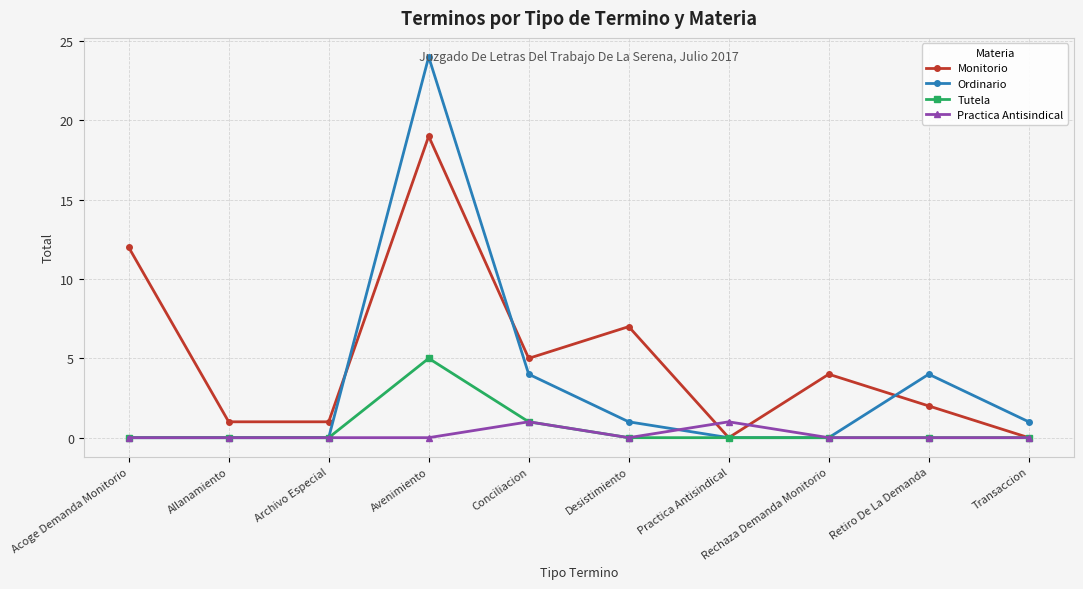

Reading left to right, what are all the values shown in this chart?

Monitorio: Acoge Demanda Monitorio=12	Allanamiento=1	Archivo Especial=1	Avenimiento=19	Conciliacion=5	Desistimiento=7	Practica Antisindical=0	Rechaza Demanda Monitorio=4	Retiro De La Demanda=2	Transaccion=0
Ordinario: Acoge Demanda Monitorio=0	Allanamiento=0	Archivo Especial=0	Avenimiento=24	Conciliacion=4	Desistimiento=1	Practica Antisindical=0	Rechaza Demanda Monitorio=0	Retiro De La Demanda=4	Transaccion=1
Tutela: Acoge Demanda Monitorio=0	Allanamiento=0	Archivo Especial=0	Avenimiento=5	Conciliacion=1	Desistimiento=0	Practica Antisindical=0	Rechaza Demanda Monitorio=0	Retiro De La Demanda=0	Transaccion=0
Practica Antisindical: Acoge Demanda Monitorio=0	Allanamiento=0	Archivo Especial=0	Avenimiento=0	Conciliacion=1	Desistimiento=0	Practica Antisindical=1	Rechaza Demanda Monitorio=0	Retiro De La Demanda=0	Transaccion=0